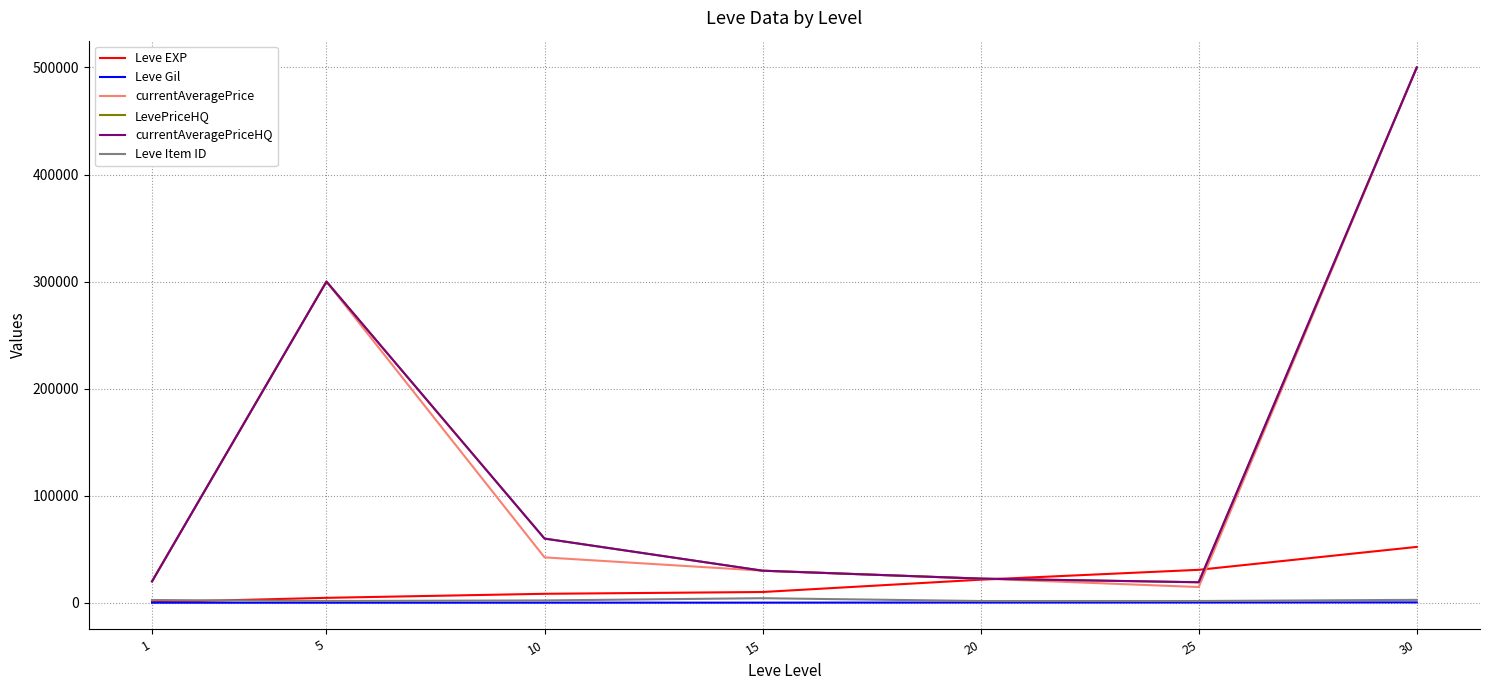

The value of LevePriceHQ at 25 is 19200.0. True or false?

True